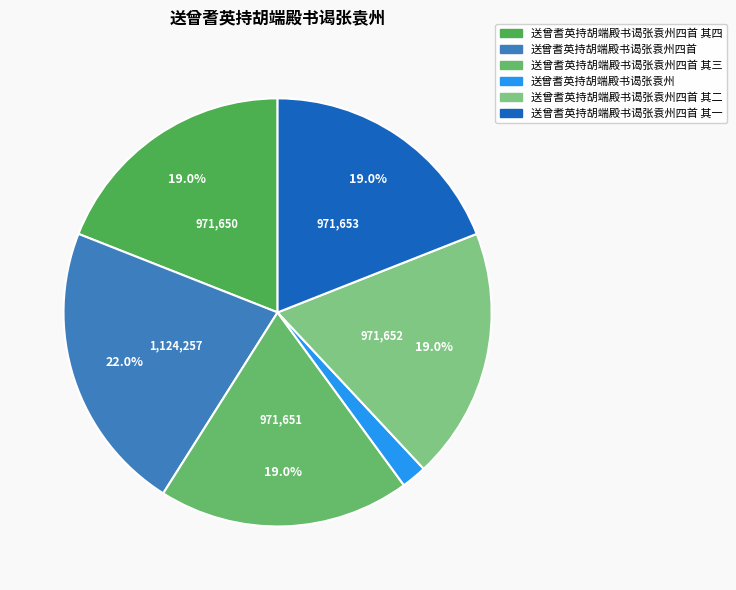

Count the number of slices in the pie.

6